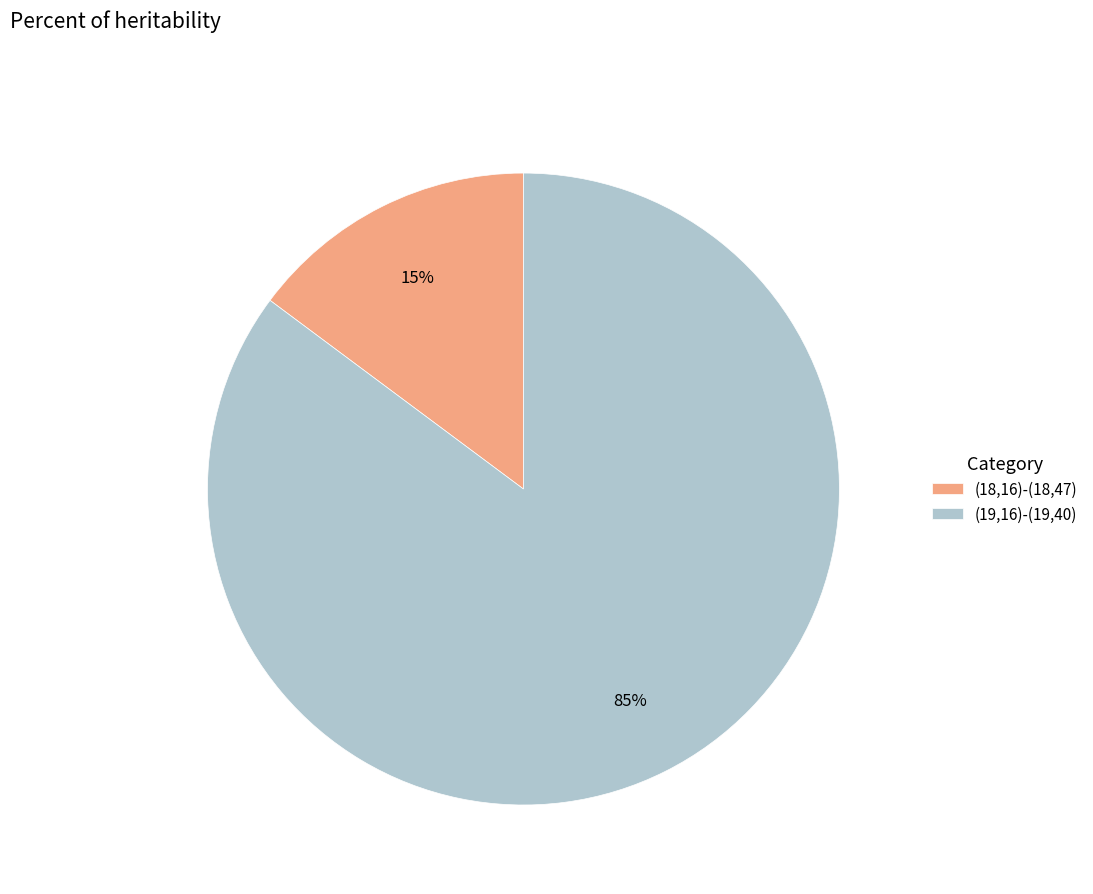

Is the sum of (18,16)-(18,47) and (19,16)-(19,40) greater than half?

Yes